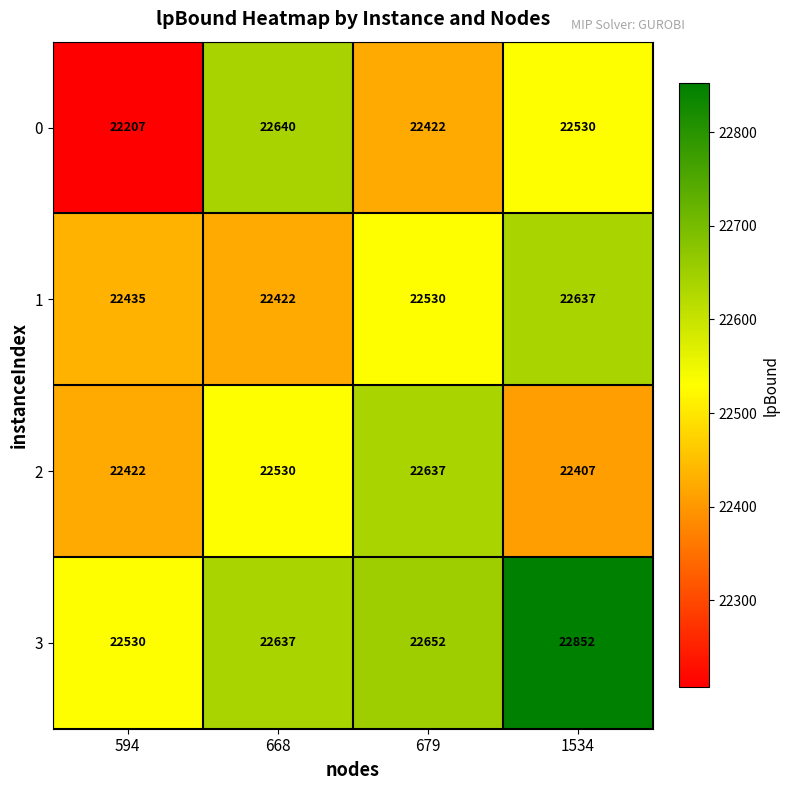

At 668, list the series in order from smallest to largest.

1, 2, 3, 0